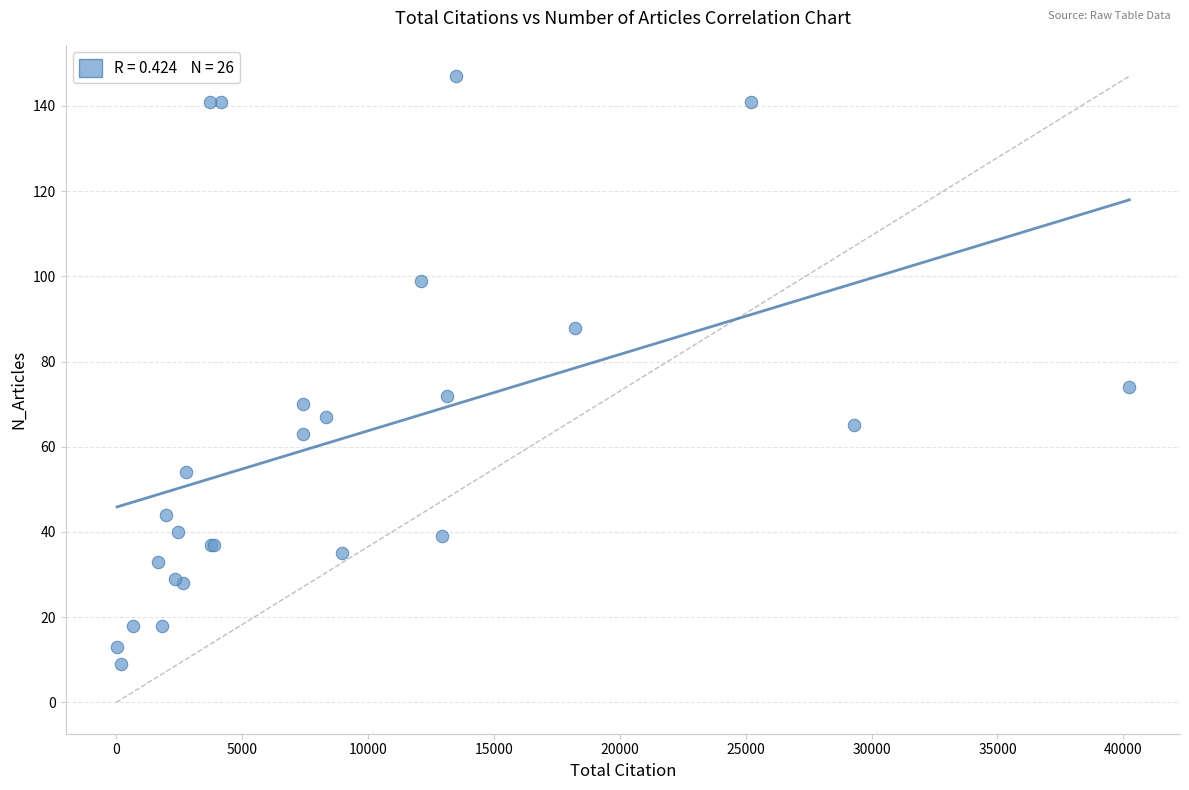

What Y value in the scatter plot is closest to 78?

74